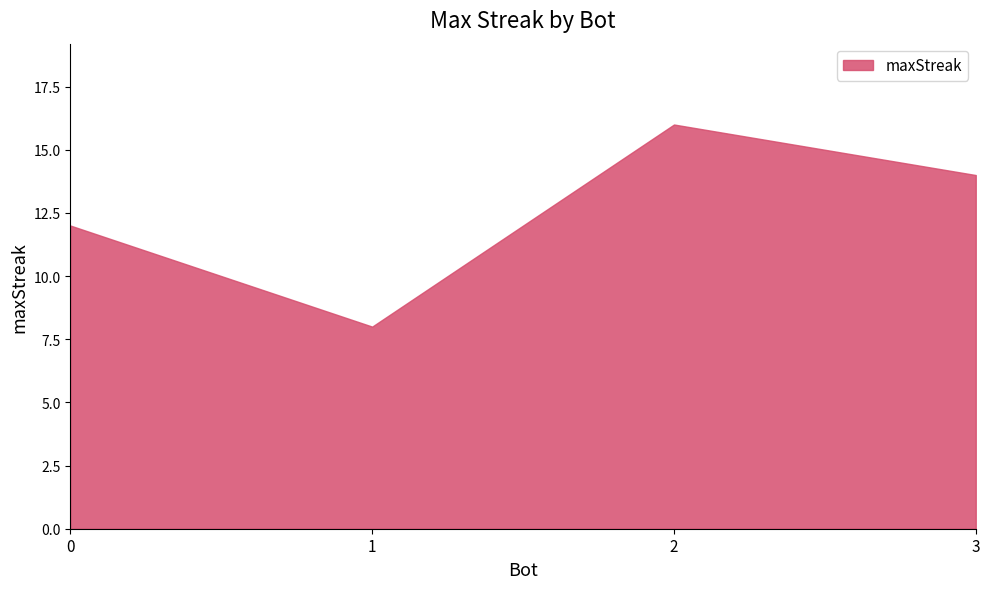

What is the difference between the values at 0 and 1?

4